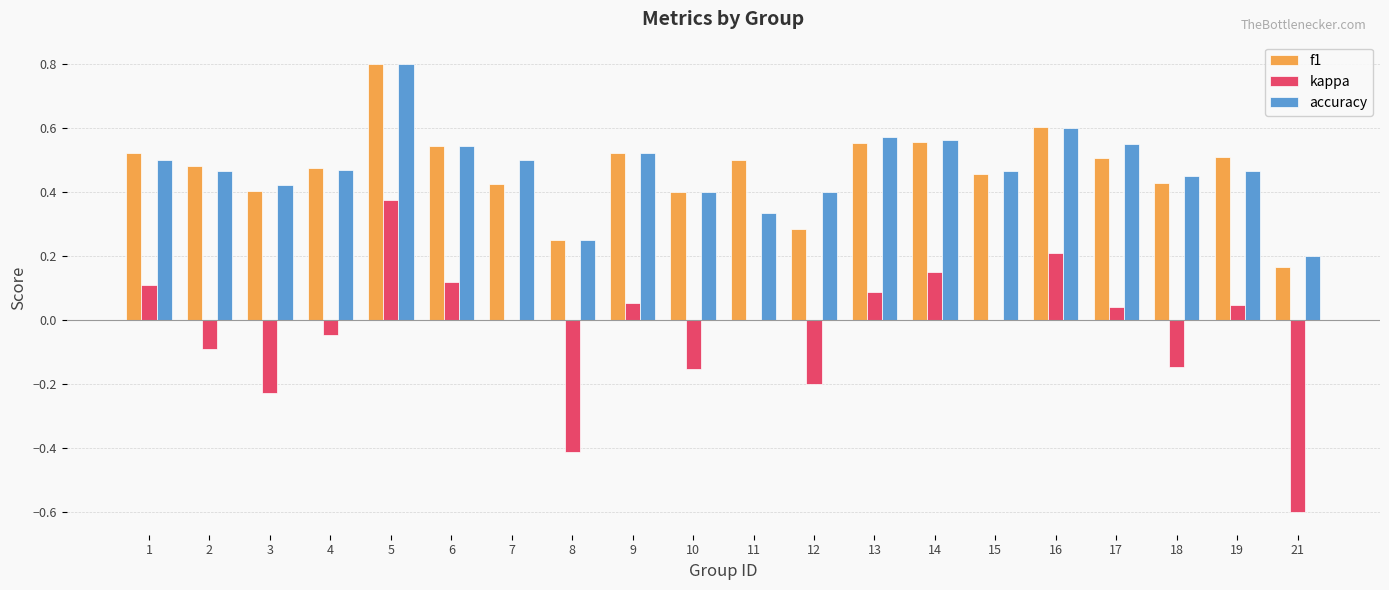

What is the greatest value displayed?

0.8